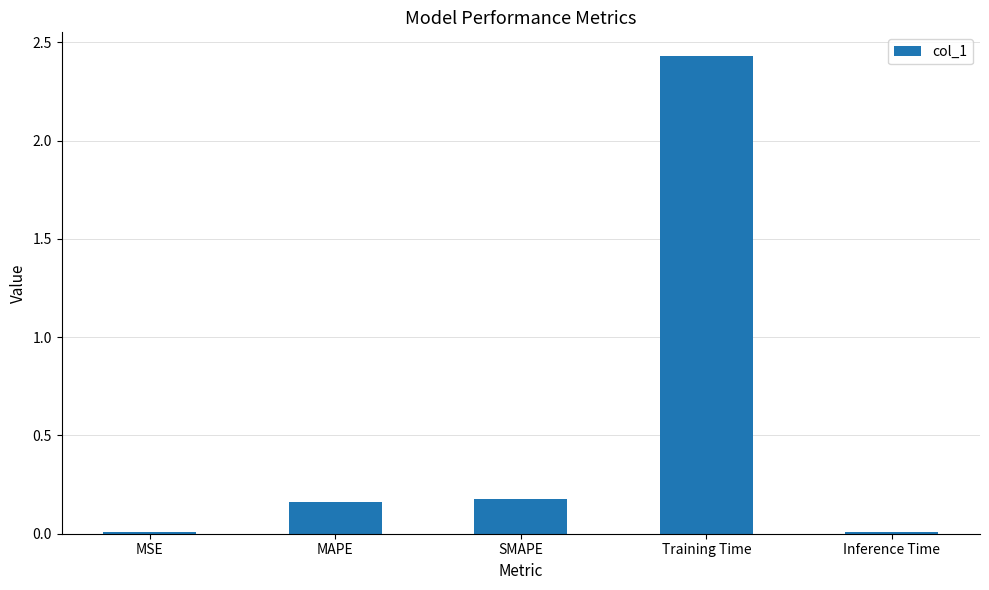

The value at MAPE is 0.2. True or false?

True